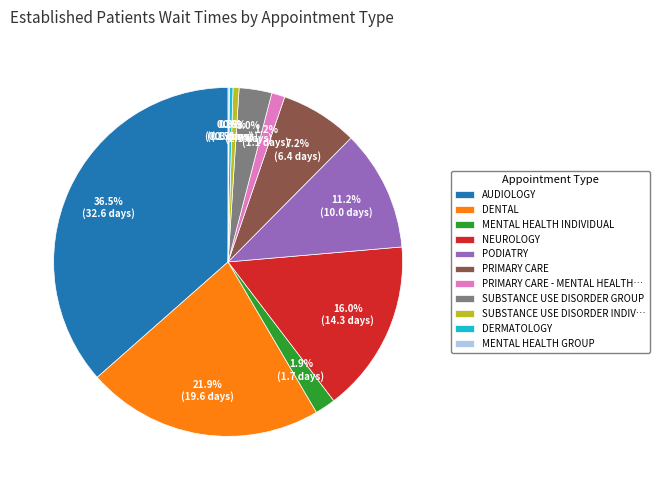

Does any single category account for the majority?

No